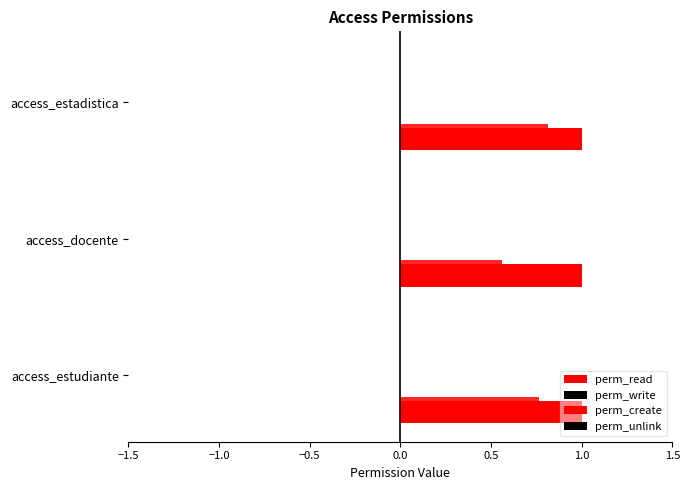

Count the number of categories in the chart.

3